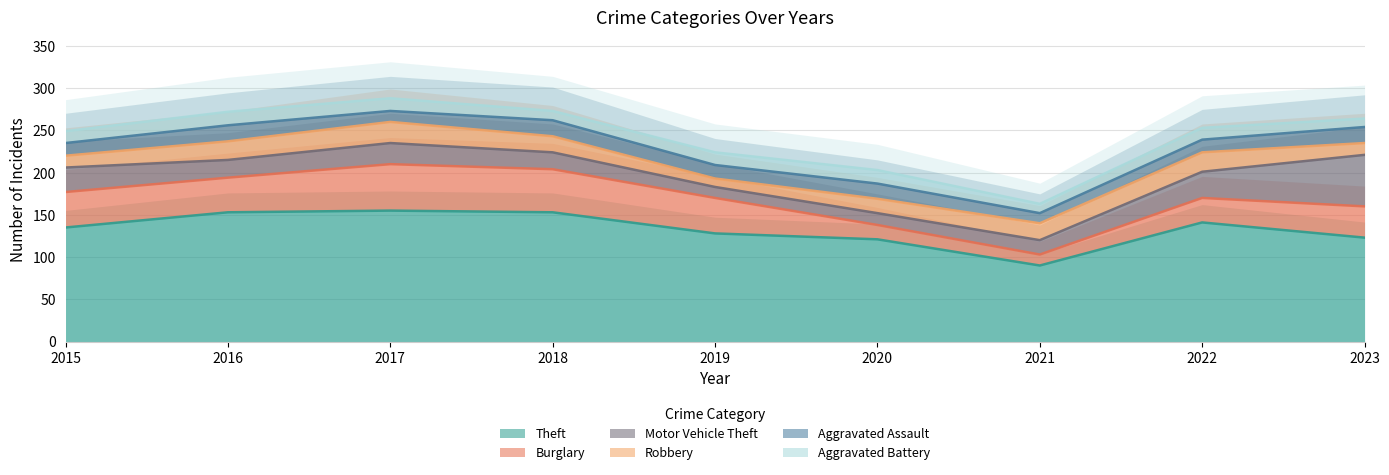

True or false: Aggravated Assault and Aggravated Battery cross at least once.

True